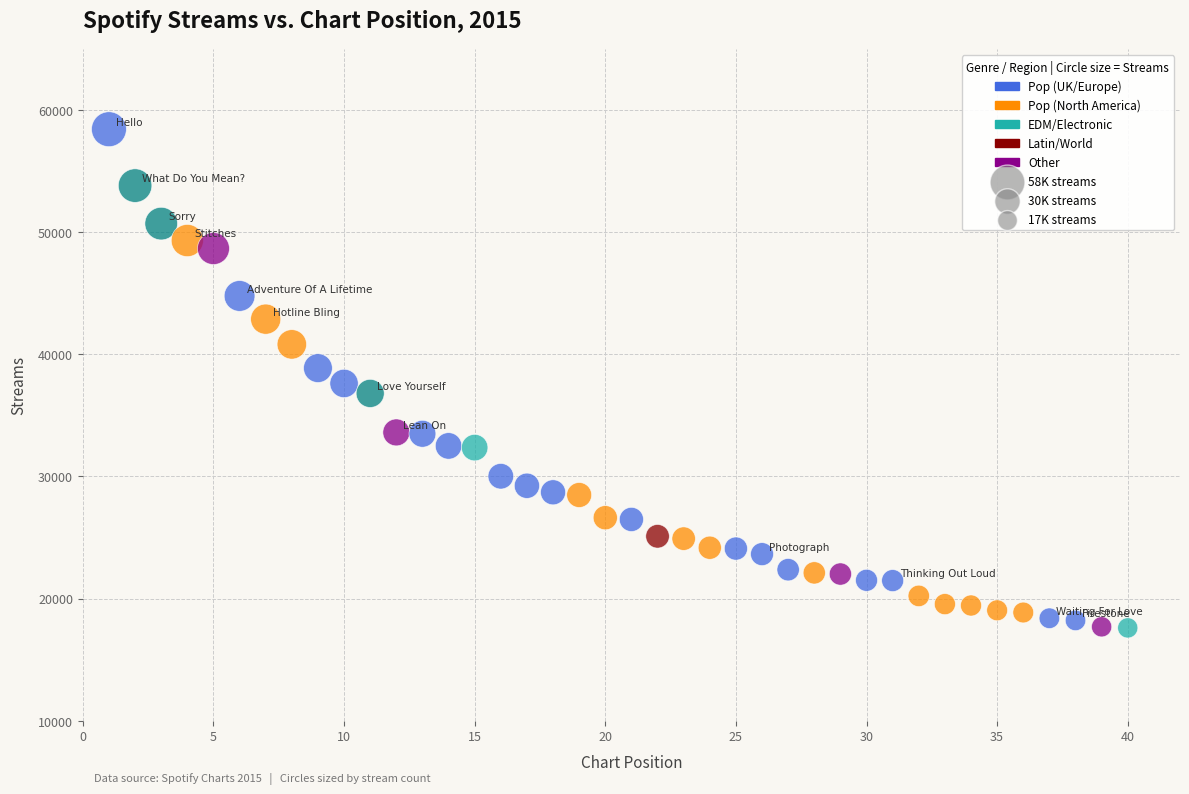

What is the range of X values (max minus min)?

39